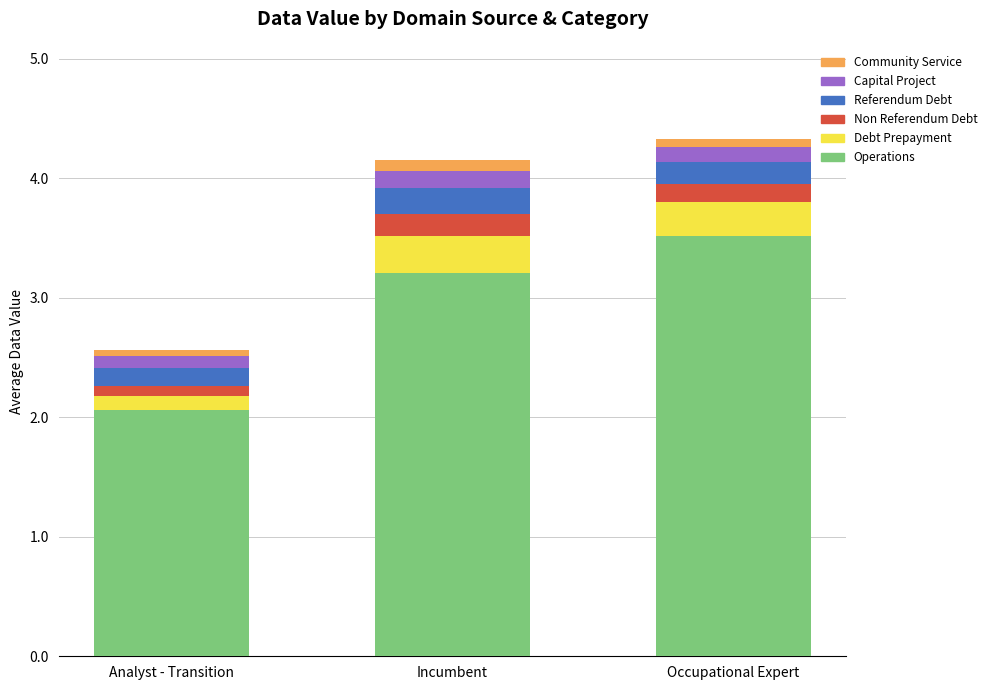

Which category has the lowest value in the Operations series?

Analyst - Transition